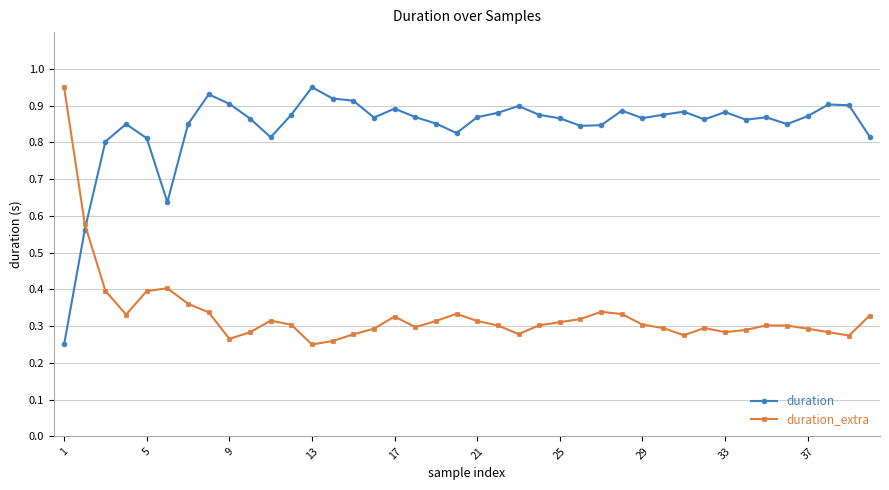

Which series ends up on top after the final intersection of duration and duration_extra?

duration